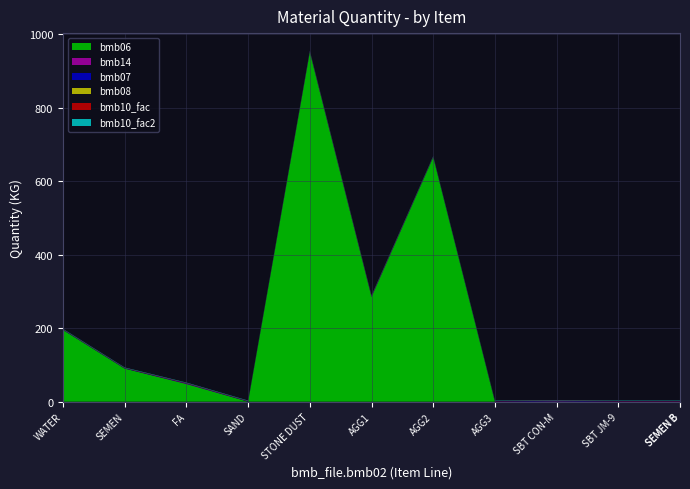

Reading right to left, list all the values displayed in this chart.

bmb06: SEMEN B=22.0	SBT PCA-8S=0.0	SBT JM-9=0.0	SBT CON-M=0.4	AGG3=0.0	AGG2=665.0	AGG1=285.0	STONE DUST=951.0	SAND=0.0	FA=48.0	SEMEN=90.0	WATER=195.0
bmb14: SEMEN B=0.0	SBT PCA-8S=0.0	SBT JM-9=0.0	SBT CON-M=1.0	AGG3=0.0	AGG2=0.0	AGG1=1.0	STONE DUST=1.0	SAND=0.0	FA=1.0	SEMEN=0.0	WATER=0.0
bmb07: SEMEN B=1.0	SBT PCA-8S=1.0	SBT JM-9=1.0	SBT CON-M=1.0	AGG3=1.0	AGG2=1.0	AGG1=1.0	STONE DUST=1.0	SAND=1.0	FA=1.0	SEMEN=1.0	WATER=1.0
bmb08: SEMEN B=0.0	SBT PCA-8S=0.0	SBT JM-9=0.0	SBT CON-M=0.0	AGG3=0.0	AGG2=0.0	AGG1=0.0	STONE DUST=0.0	SAND=0.0	FA=0.0	SEMEN=0.0	WATER=0.0
bmb10_fac: SEMEN B=1.0	SBT PCA-8S=1.0	SBT JM-9=1.0	SBT CON-M=1.0	AGG3=1.0	AGG2=1.0	AGG1=1.0	STONE DUST=1.0	SAND=1.0	FA=1.0	SEMEN=1.0	WATER=1.0
bmb10_fac2: SEMEN B=1.0	SBT PCA-8S=1.0	SBT JM-9=1.0	SBT CON-M=1.0	AGG3=1.0	AGG2=1.0	AGG1=1.0	STONE DUST=1.0	SAND=1.0	FA=1.0	SEMEN=1.0	WATER=1.0